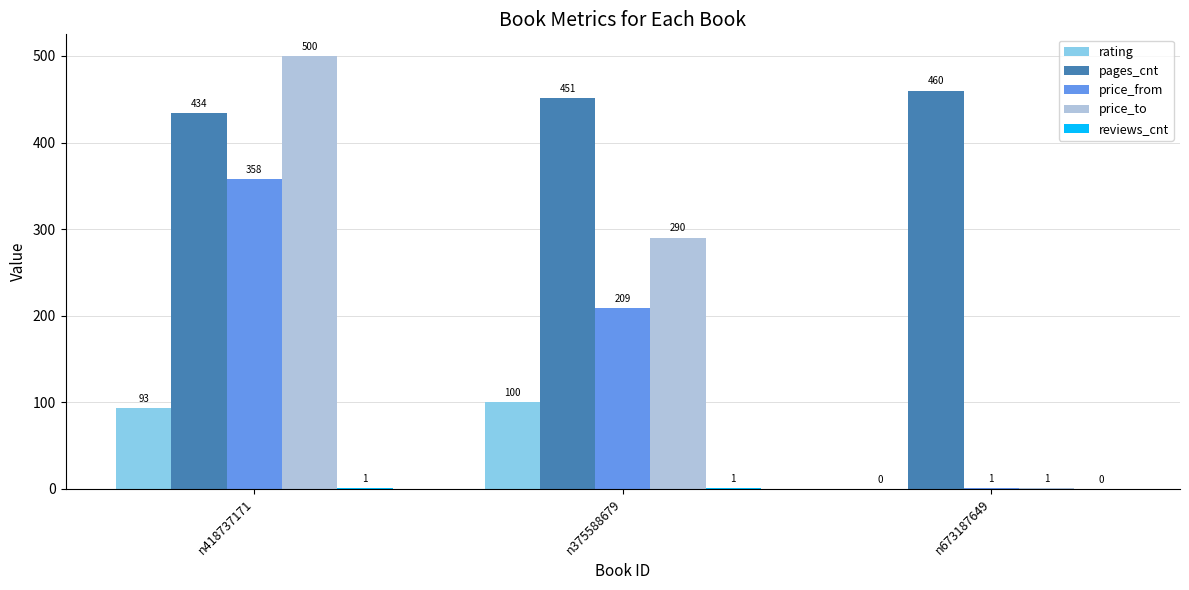

Which series changed the most between n375588679 and n673187649?

price_to